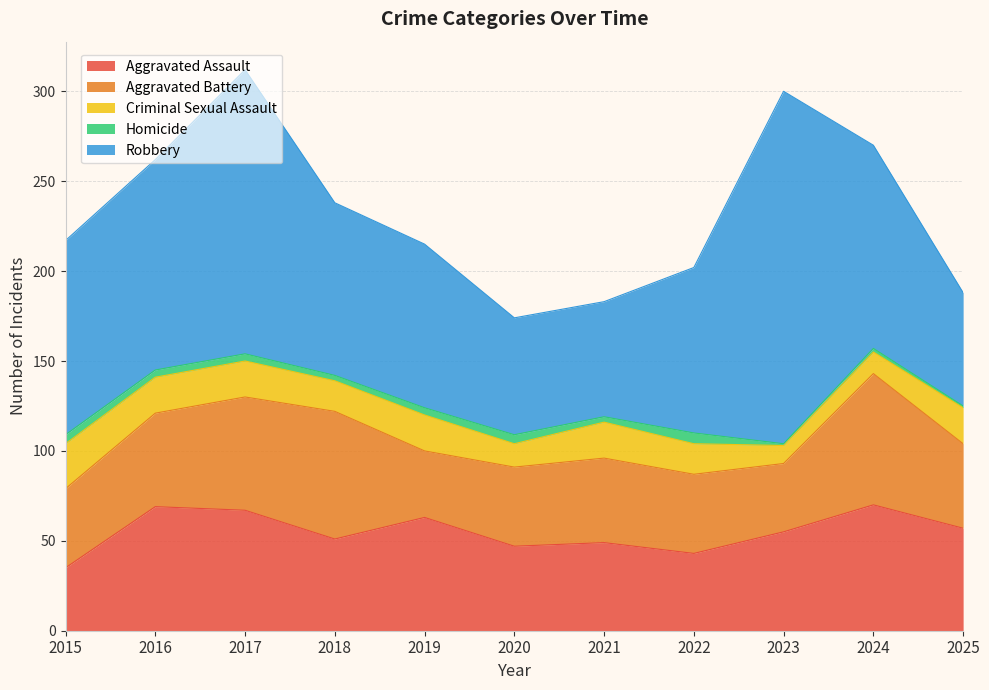

What value does the Criminal Sexual Assault series have at 2015, to the nearest 10?

20